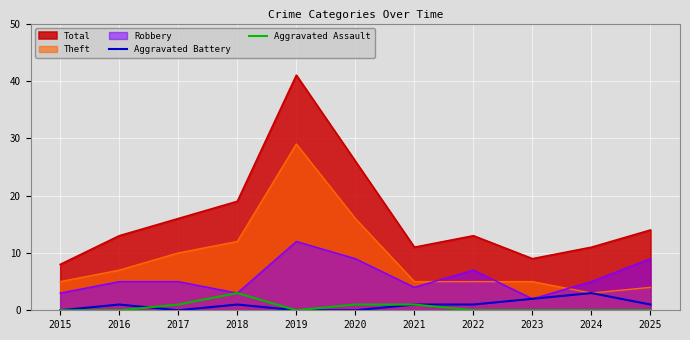

Between 2022 and 2024, which series saw the biggest shift?

Aggravated Battery